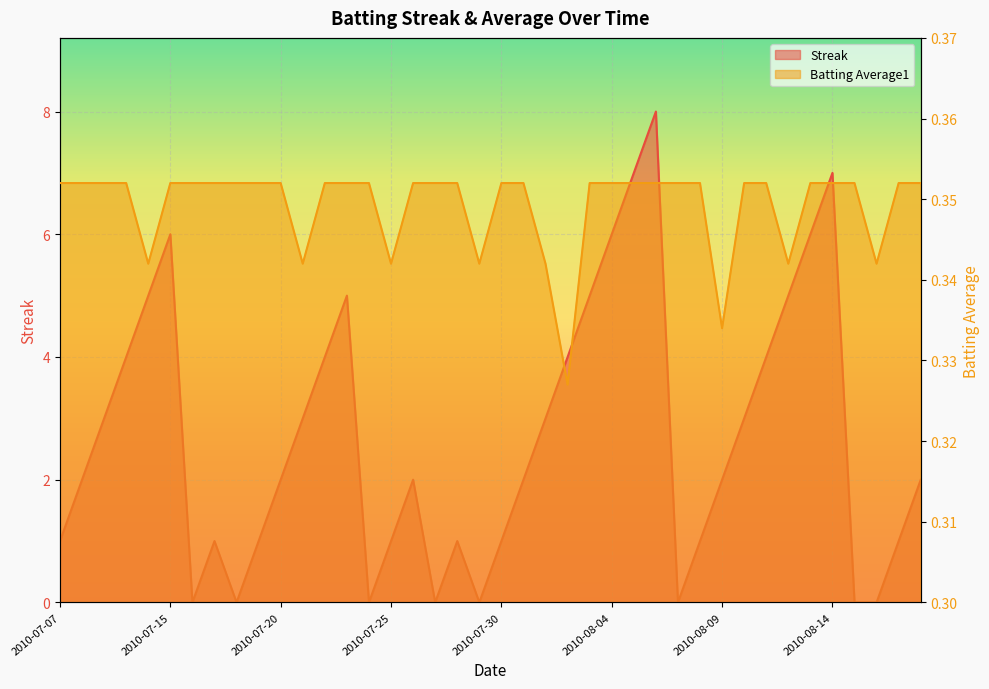

What is the total value across all series at 2010-07-17?

1.4